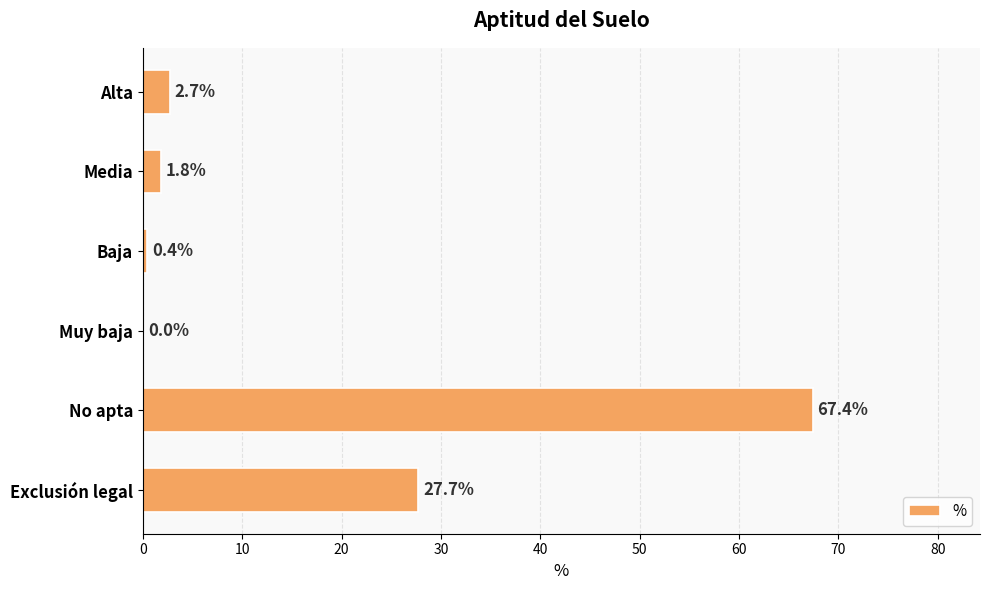

How many values are above zero?

5